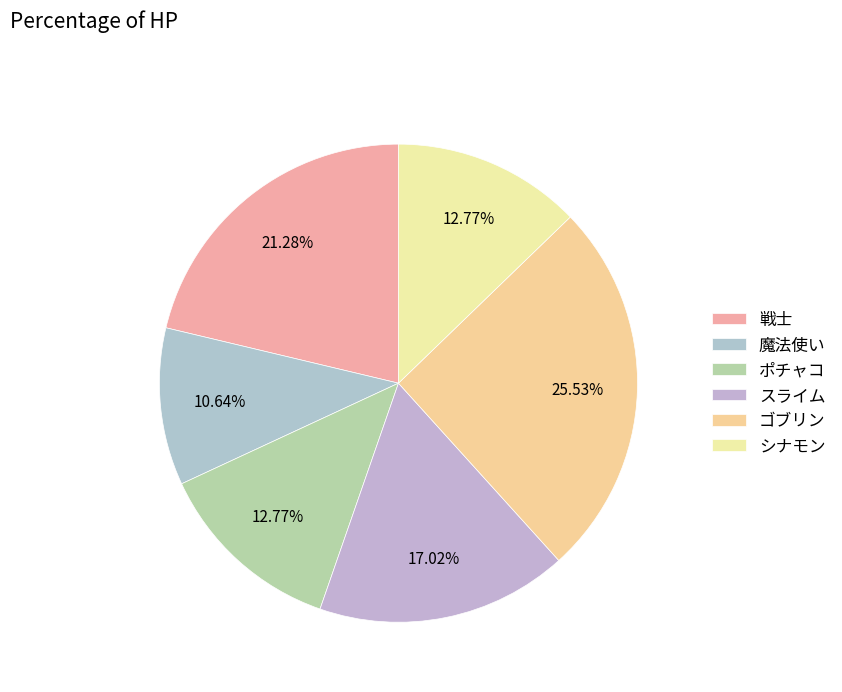

What percentage is the 戦士 slice, to the nearest percent?

21%